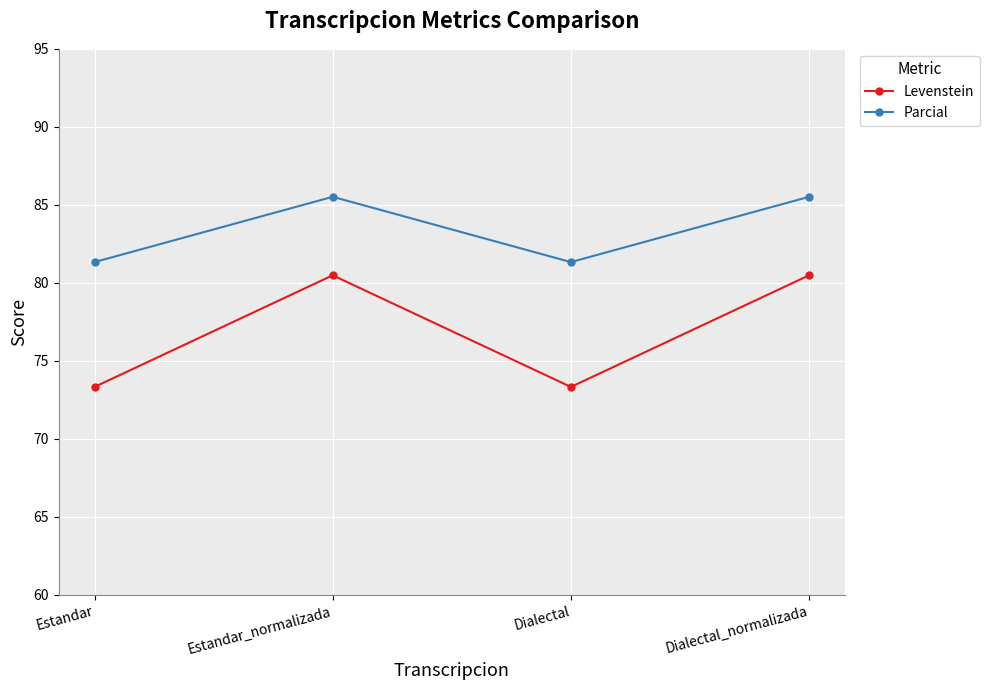

The Parcial series shows 138.5 at Dialectal_normalizada. True or false?

False